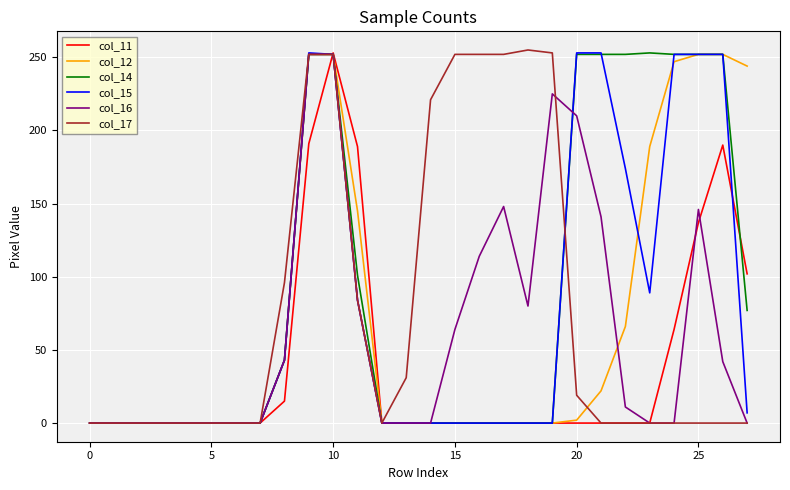

What is the greatest value displayed?

255